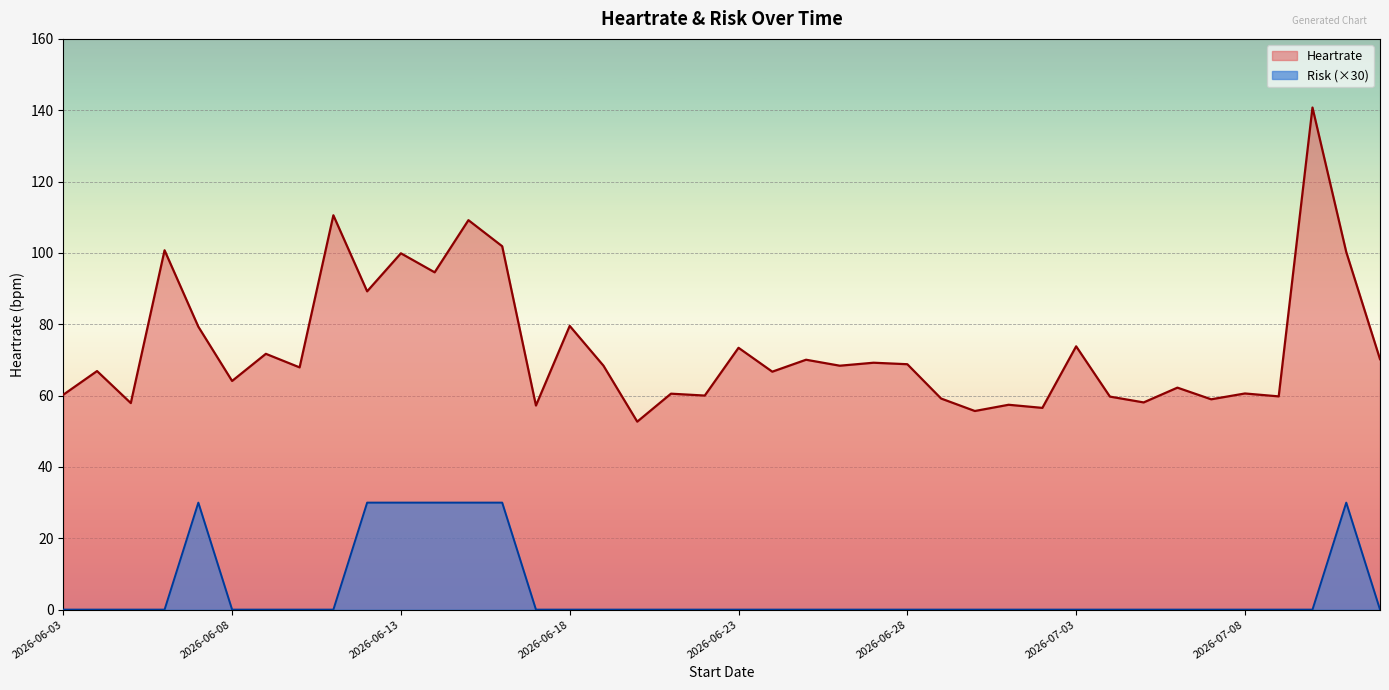

List the labels in order of Heartrate value, smallest first.

2026-06-20, 2026-06-30, 2026-07-02, 2026-06-17, 2026-07-01, 2026-06-05, 2026-07-05, 2026-07-07, 2026-06-29, 2026-07-04, 2026-07-09, 2026-06-22, 2026-06-03, 2026-06-21, 2026-07-08, 2026-07-06, 2026-06-08, 2026-06-24, 2026-06-04, 2026-06-10, 2026-06-26, 2026-06-19, 2026-06-28, 2026-06-27, 2026-06-25, 2026-07-12, 2026-06-09, 2026-06-23, 2026-07-03, 2026-06-07, 2026-06-18, 2026-06-12, 2026-06-14, 2026-06-13, 2026-07-11, 2026-06-06, 2026-06-16, 2026-06-15, 2026-06-11, 2026-07-10